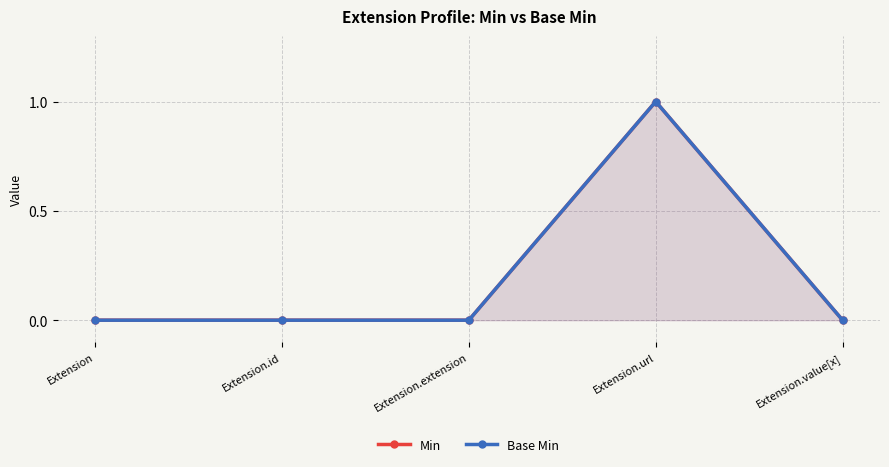

True or false: Min has more than 2 points higher than both neighbors.

False